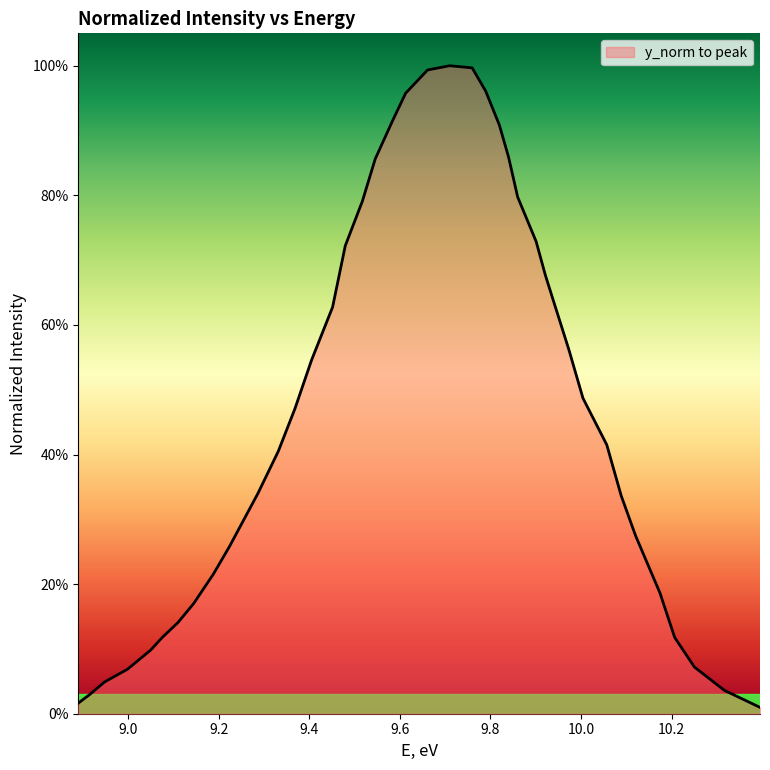

Is this an area chart (filled region under the line)?

Yes